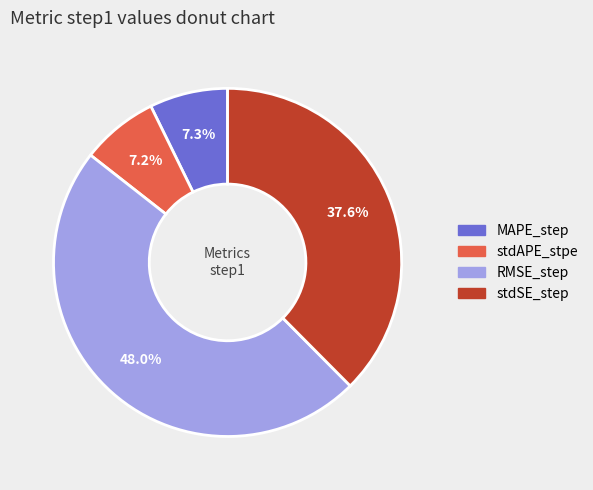

Is the sum of RMSE_step and MAPE_step greater than half?

Yes